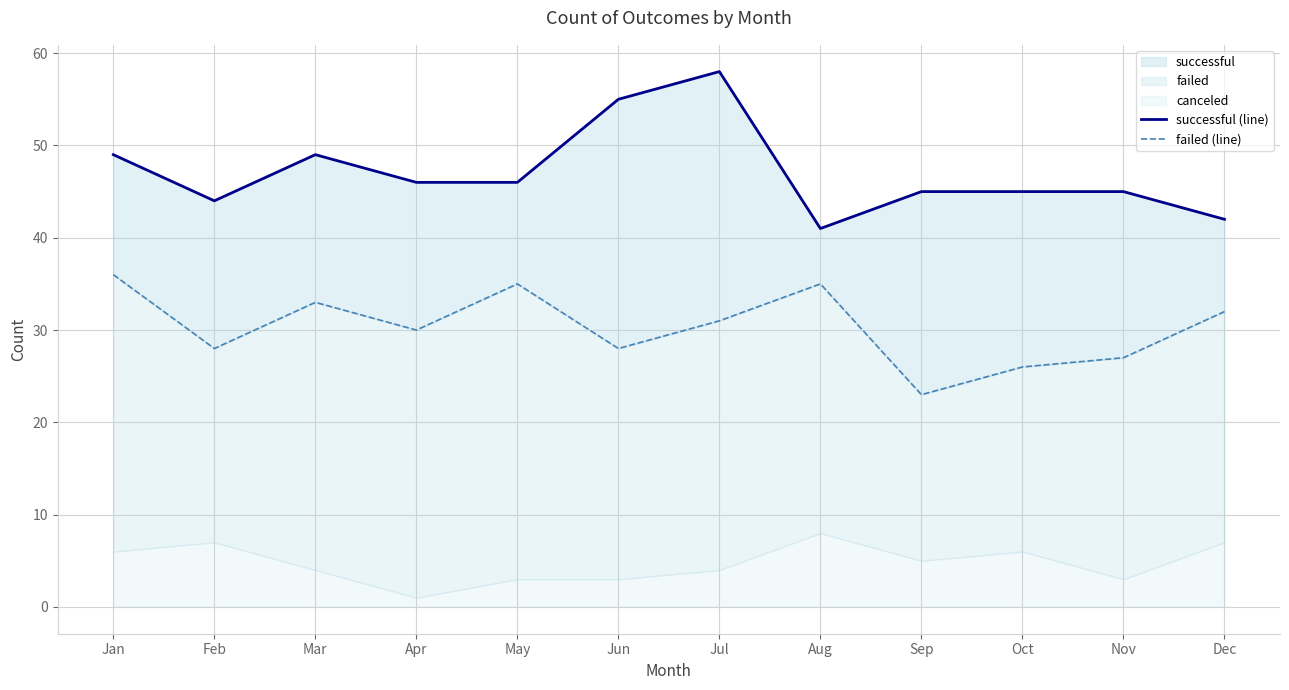

Rank the series by their average value, from highest to lowest.

successful (line), failed (line)